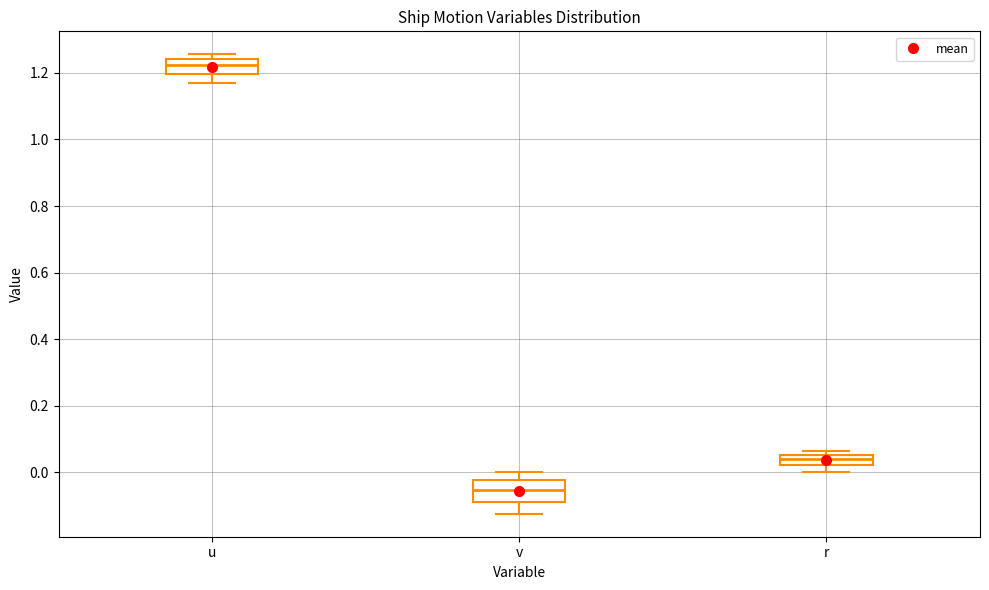

Where is the upper edge of the box for r on the y-axis? The values are not printed on the chart, so give them approximately, as read against the axis.

0.06